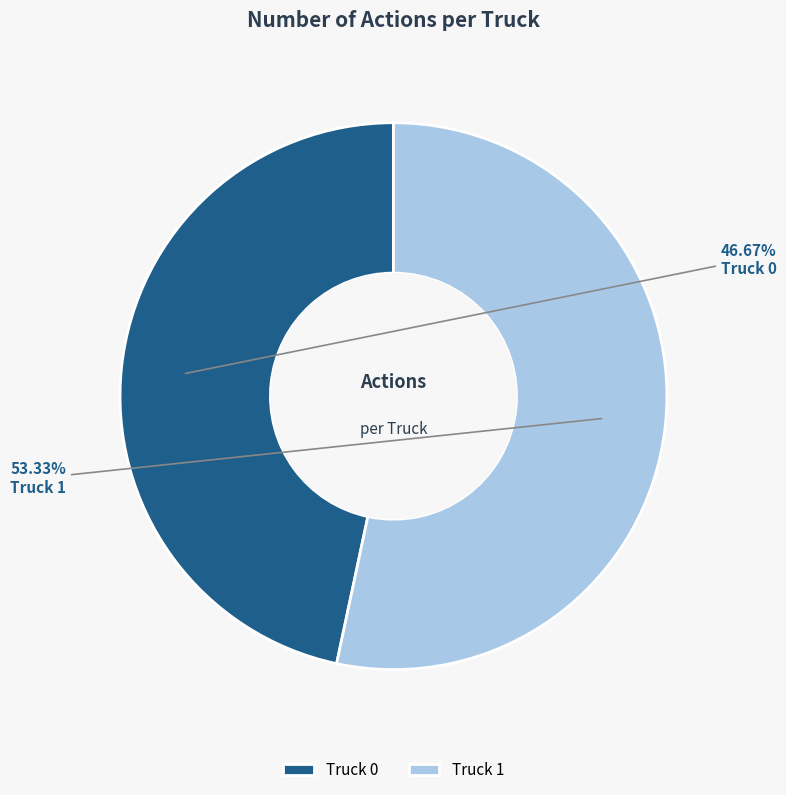

Count the number of slices in the pie.

2